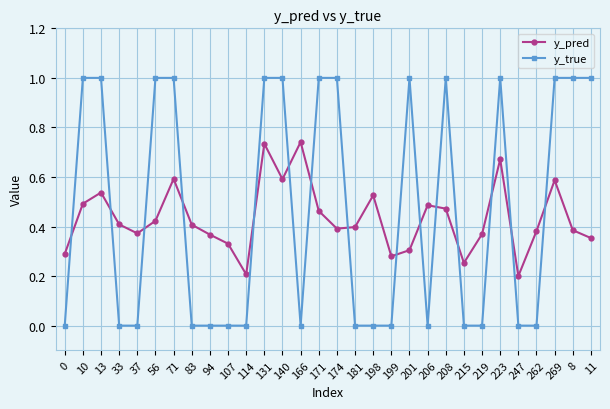

How many y_pred values are between 0 and 1?

30